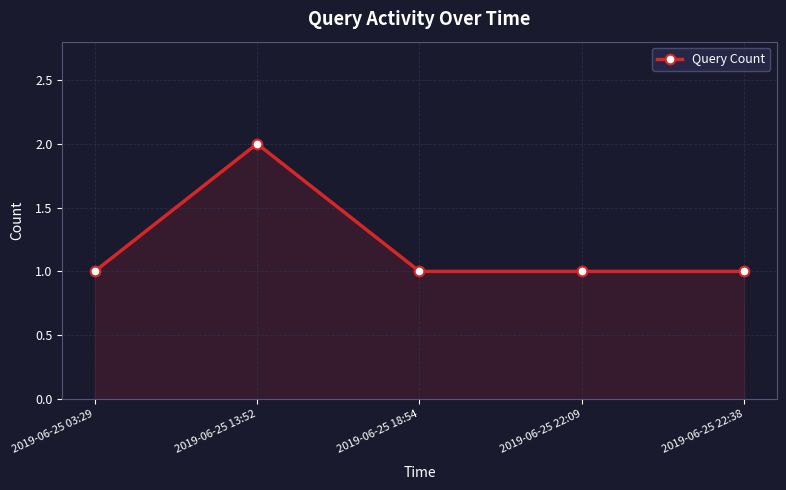

Where is the first local maximum?

2019-06-25 13:52